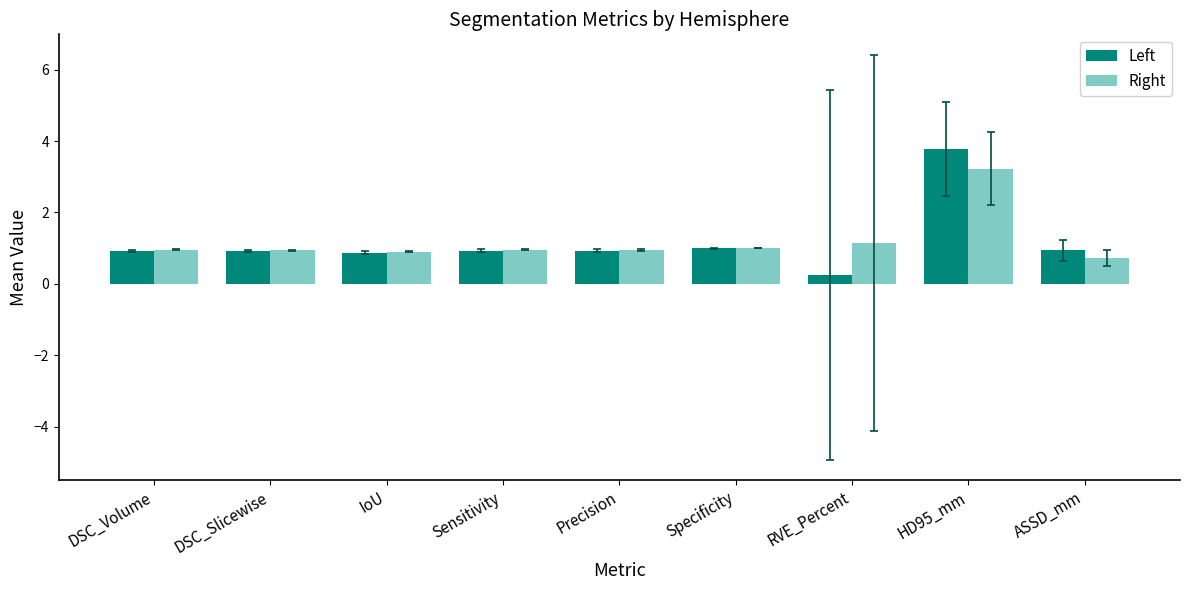

At which category does the chart reach its peak across all series?

HD95_mm